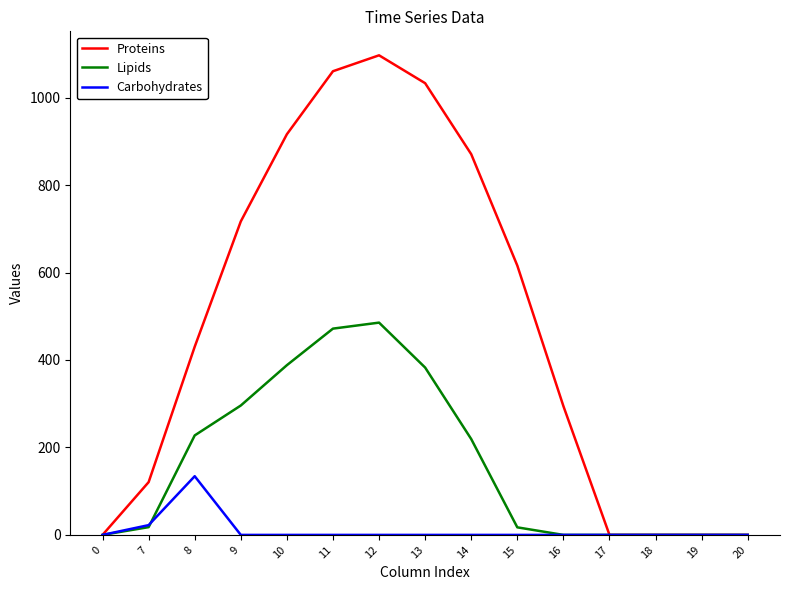

Which series changed the most between 0 and 13?

Proteins